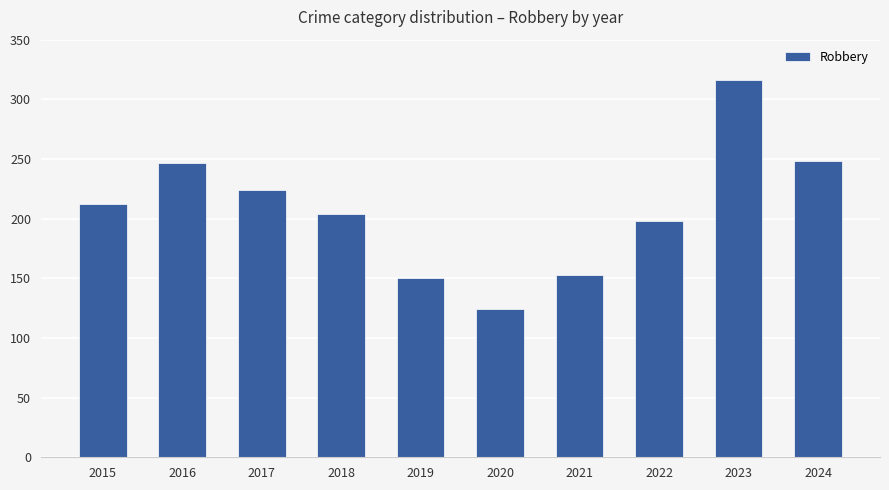

What is the minimum value shown in the chart?

124